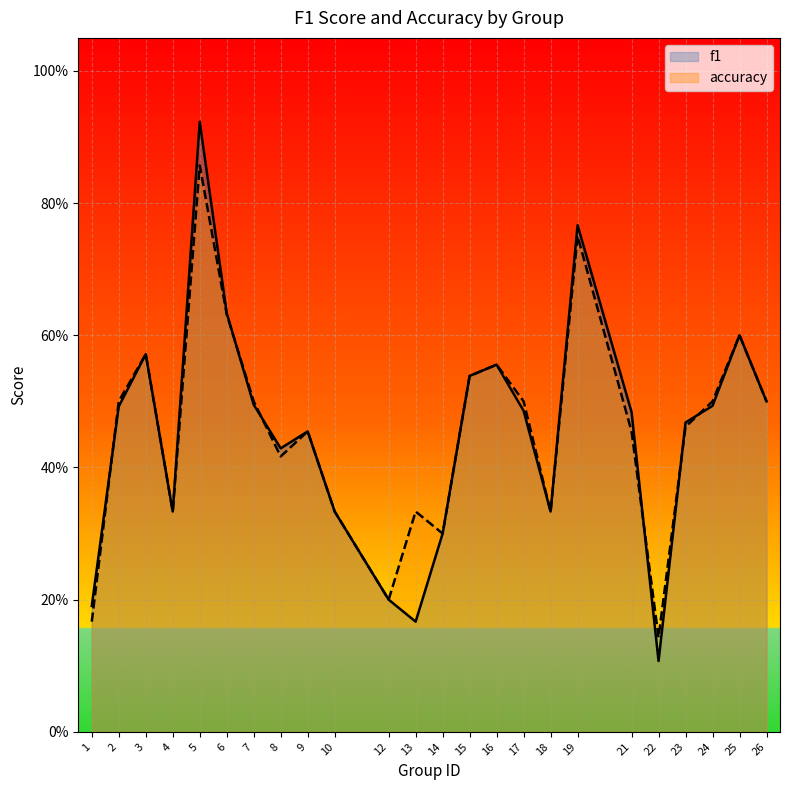

In f1, how many points are lower than both neighbors (excluding endpoints)?

5